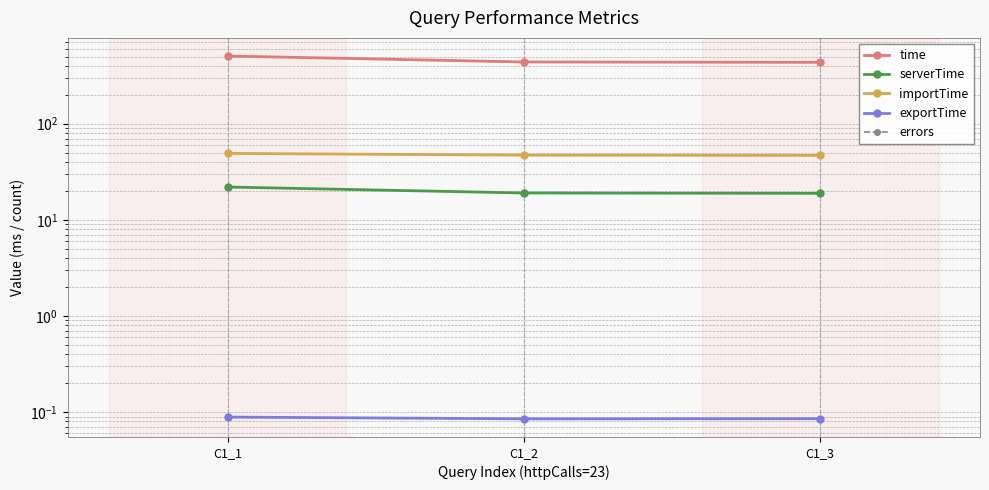

Which series has the widest spread of values?

time